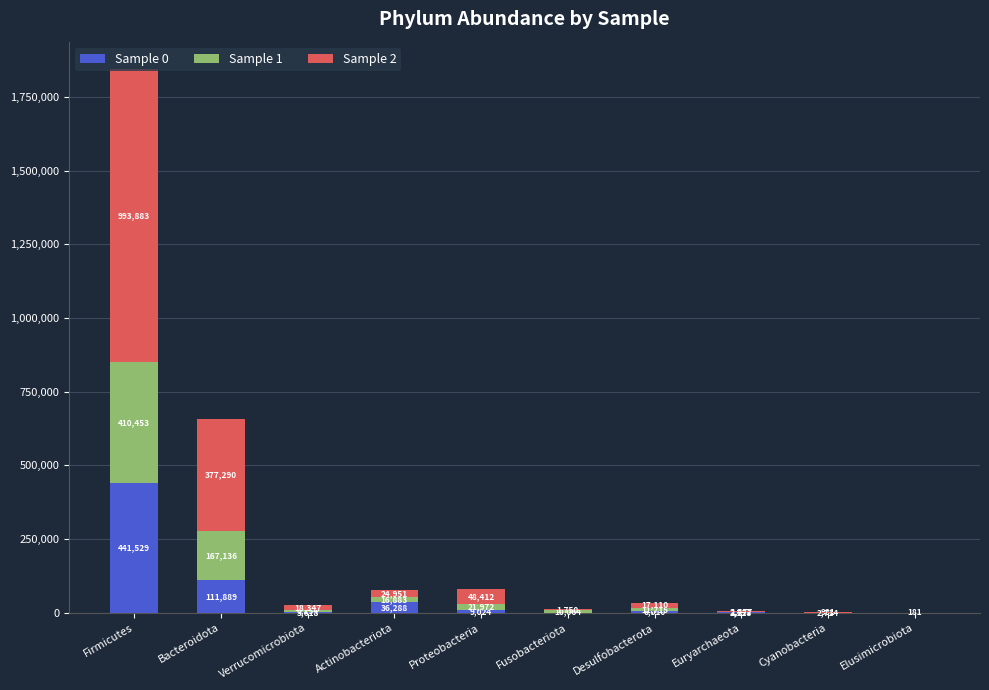

At which category is the sum across all series the highest?

Firmicutes